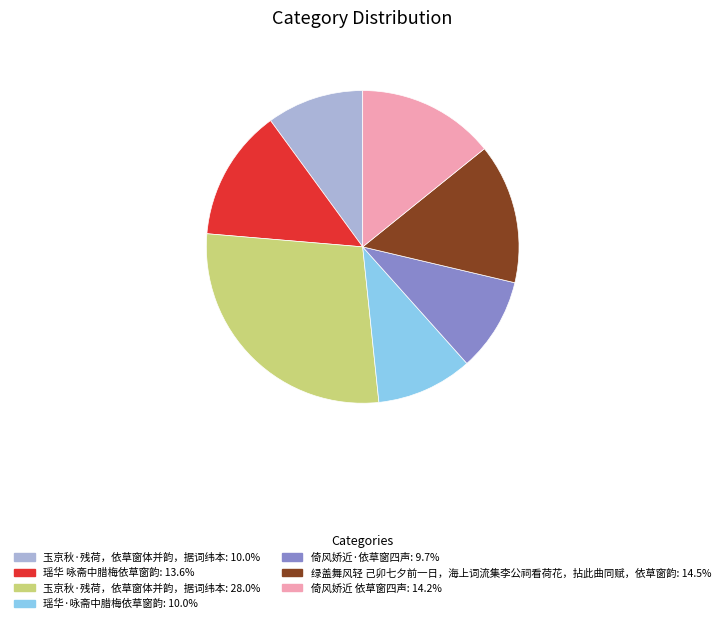

Is there a majority slice in this chart?

No